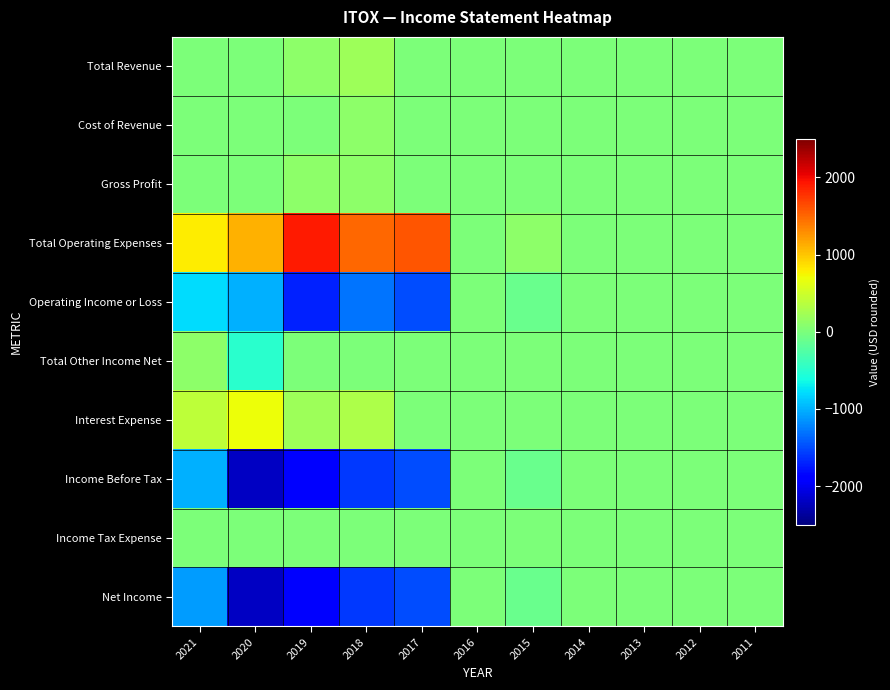

Reading left to right, what are all the values shown in this chart?

Total Revenue: 2021=0	2020=0	2019=100	2018=200	2017=0	2016=0	2015=0	2014=0	2013=0	2012=0	2011=0
Cost of Revenue: 2021=0	2020=0	2019=0	2018=100	2017=0	2016=0	2015=0	2014=0	2013=0	2012=0	2011=0
Gross Profit: 2021=0	2020=0	2019=100	2018=100	2017=0	2016=0	2015=0	2014=0	2013=0	2012=0	2011=0
Total Operating Expenses: 2021=800	2020=1100	2019=1900	2018=1500	2017=1600	2016=0	2015=100	2014=0	2013=0	2012=0	2011=0
Operating Income or Loss: 2021=-800	2020=-1000	2019=-1700	2018=-1300	2017=-1500	2016=0	2015=-100	2014=0	2013=0	2012=0	2011=0
Total Other Income Net: 2021=100	2020=-500	2019=0	2018=0	2017=0	2016=0	2015=0	2014=0	2013=0	2012=0	2011=0
Interest Expense: 2021=400	2020=700	2019=200	2018=300	2017=0	2016=0	2015=0	2014=0	2013=0	2012=0	2011=0
Income Before Tax: 2021=-1000	2020=-2200	2019=-1900	2018=-1600	2017=-1500	2016=0	2015=-100	2014=0	2013=0	2012=0	2011=0
Income Tax Expense: 2021=0	2020=0	2019=0	2018=0	2017=0	2016=0	2015=0	2014=0	2013=0	2012=0	2011=0
Net Income: 2021=-1100	2020=-2200	2019=-1900	2018=-1600	2017=-1500	2016=0	2015=-100	2014=0	2013=0	2012=0	2011=0